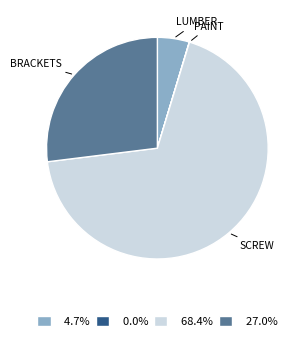

Does any single category account for the majority?

Yes